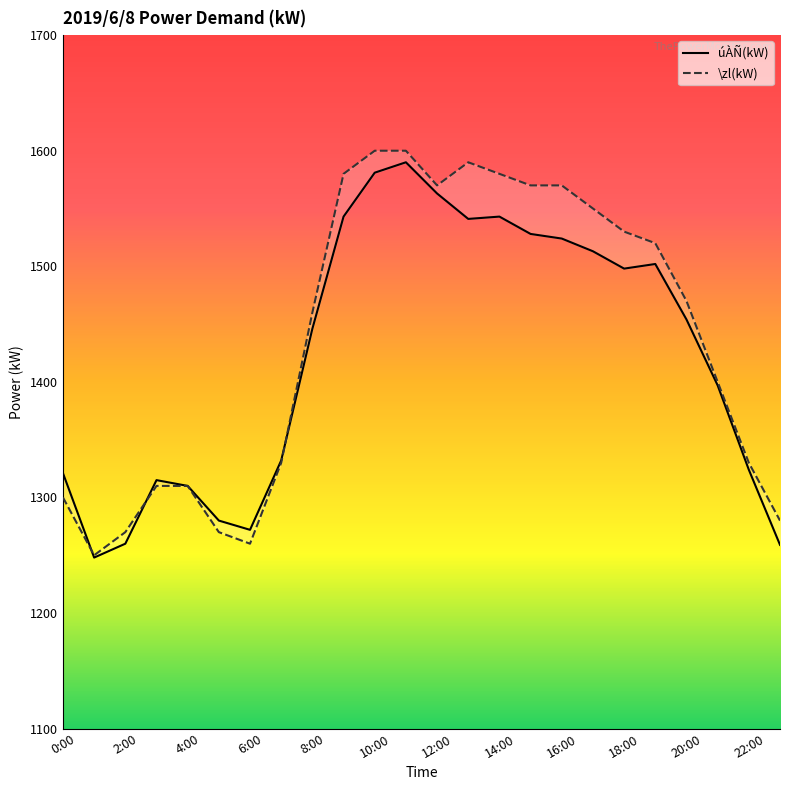

What is the sum of all \zl(kW) values?

34500